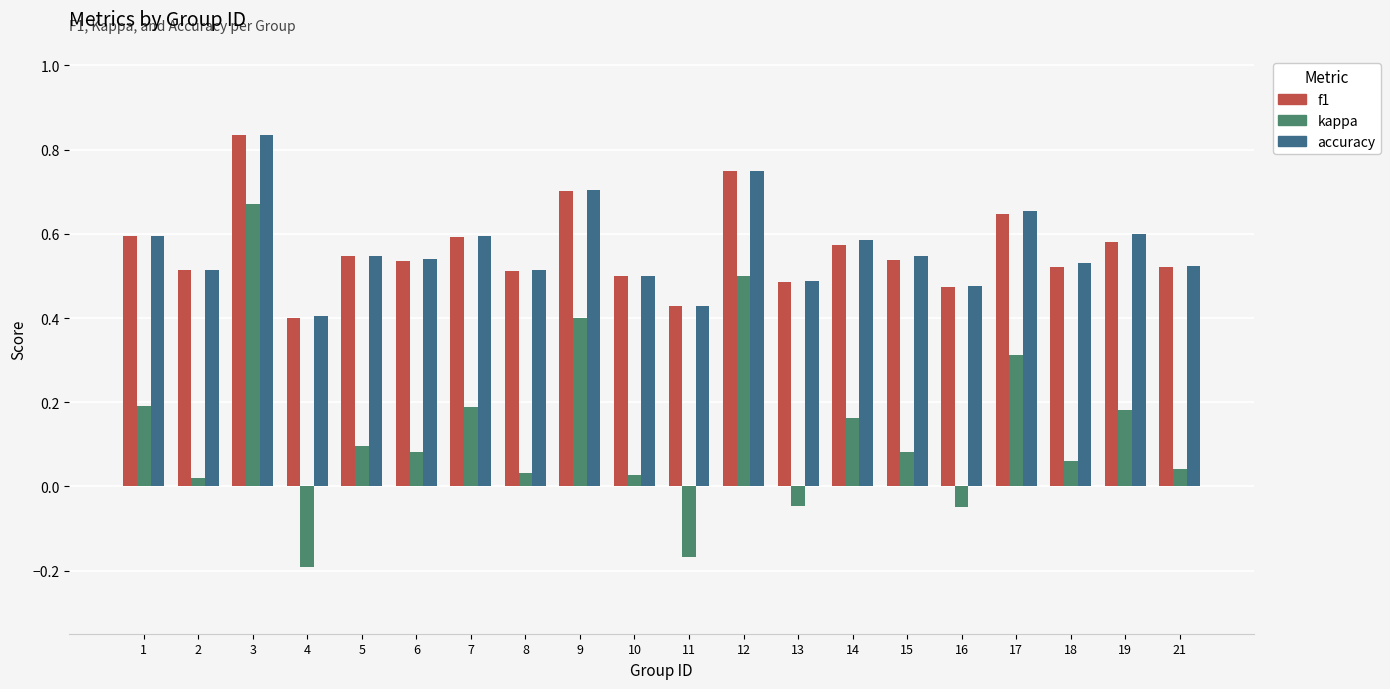

Count the accuracy values in the range 0 to 1.

20